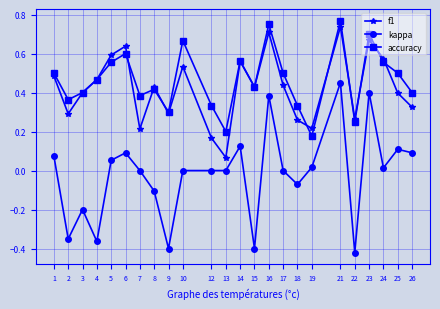

The accuracy series shows 0.2 at 22. True or false?

True